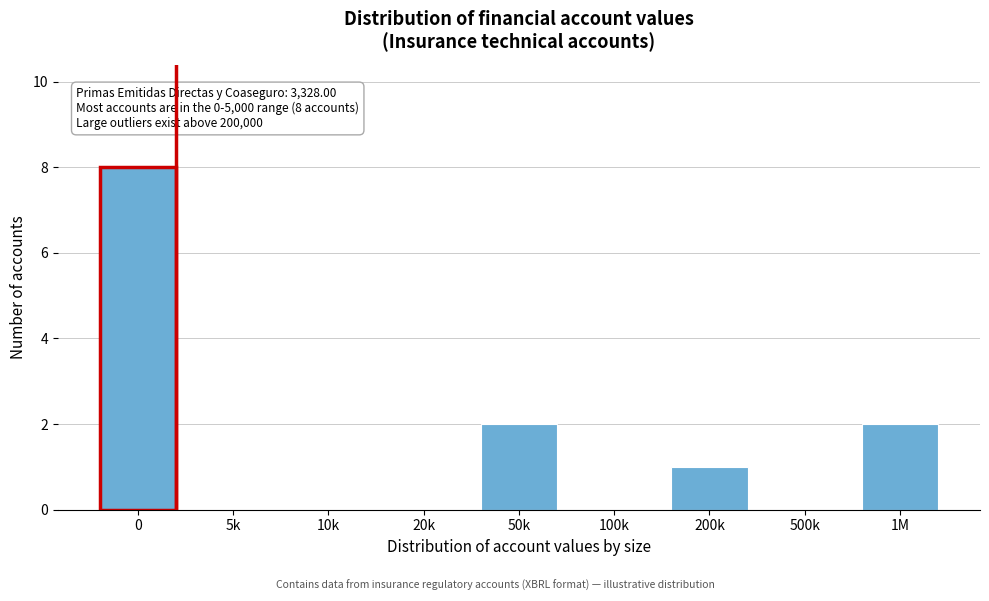

Reading left to right, list all the values displayed in this chart.

0=8	5k=0	10k=0	20k=0	50k=2	100k=0	200k=1	500k=0	1M=2